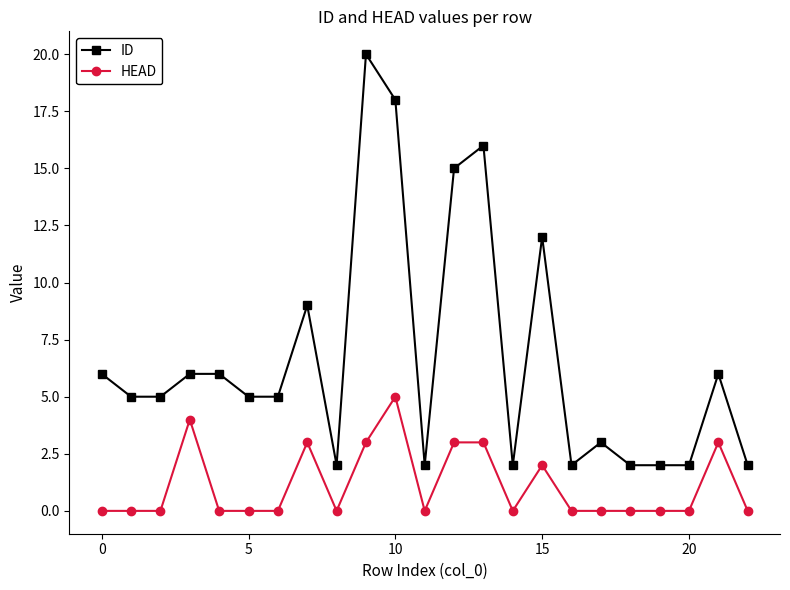

Rank the series by their average value, from highest to lowest.

ID, HEAD